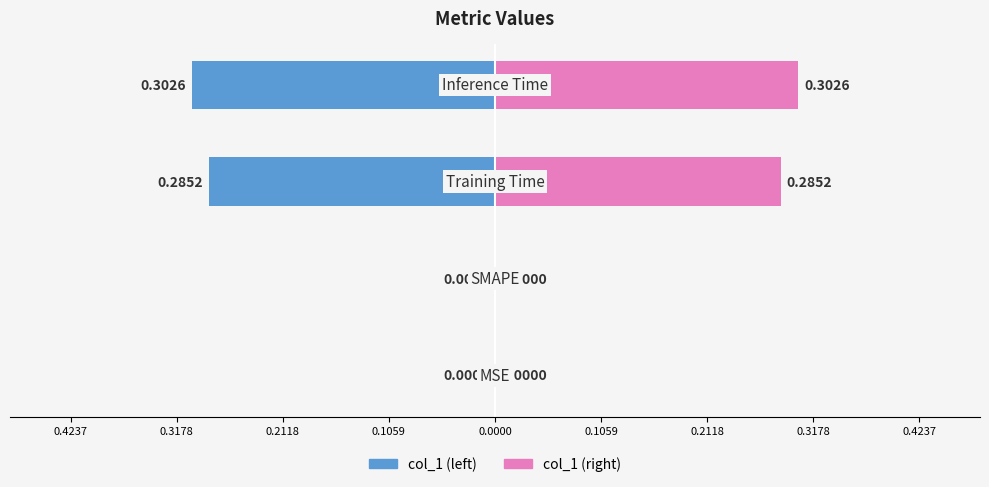

What is the difference between the second highest and minimum values in the col_1 (left) series?

0.3